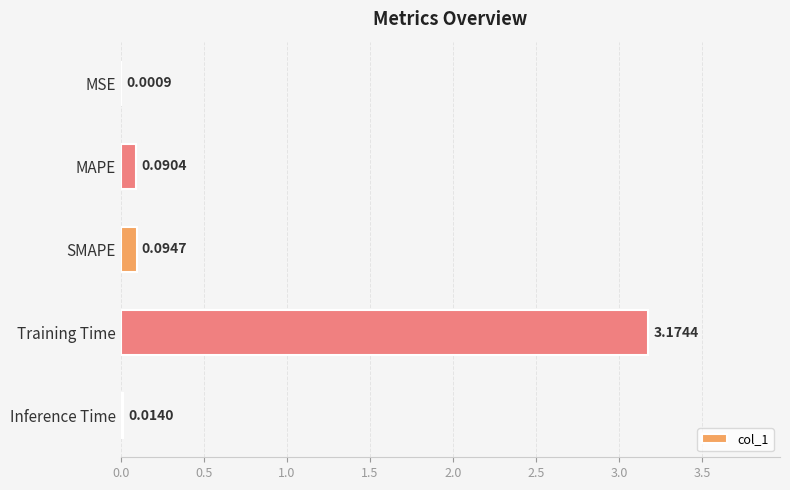

What is the sum of all values?

3.4